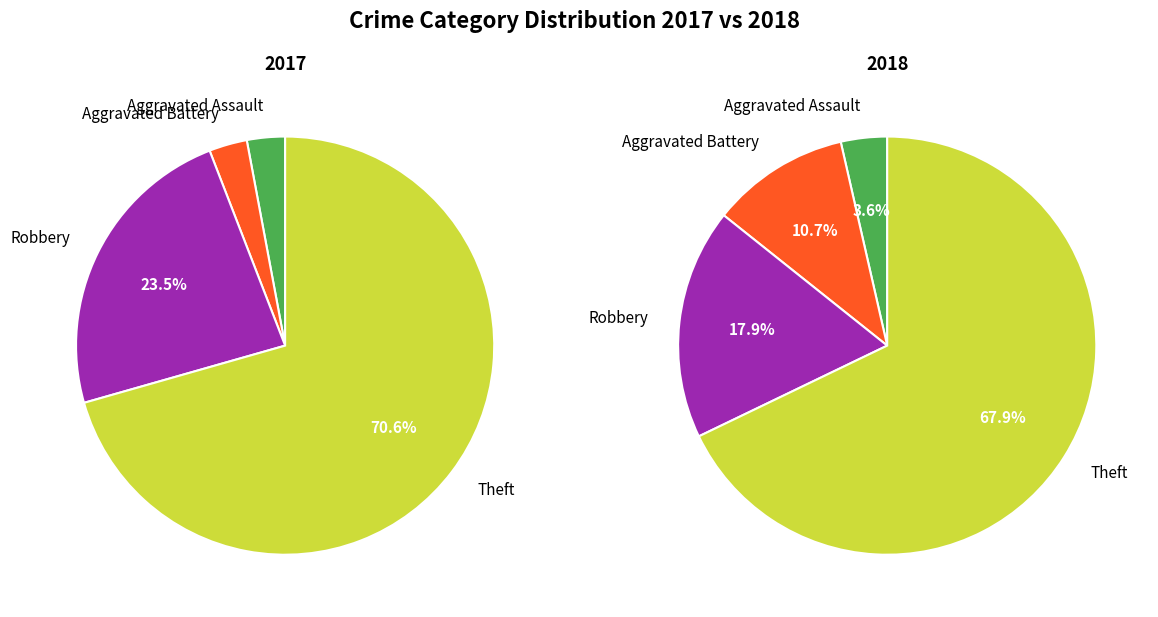

To the nearest percent, what is the difference between the values_2017 and 3 slice percentages?

68%